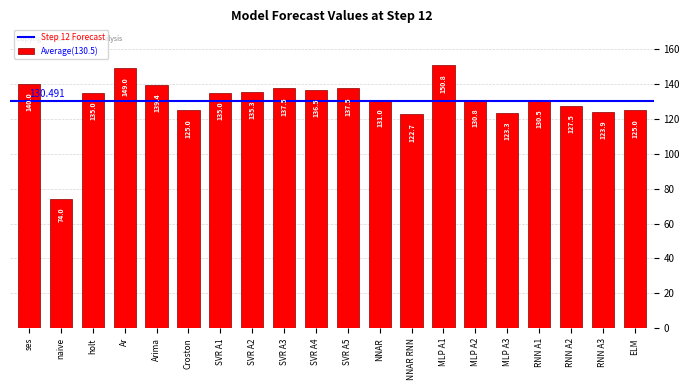

Between Croston and ses, which is larger?

ses